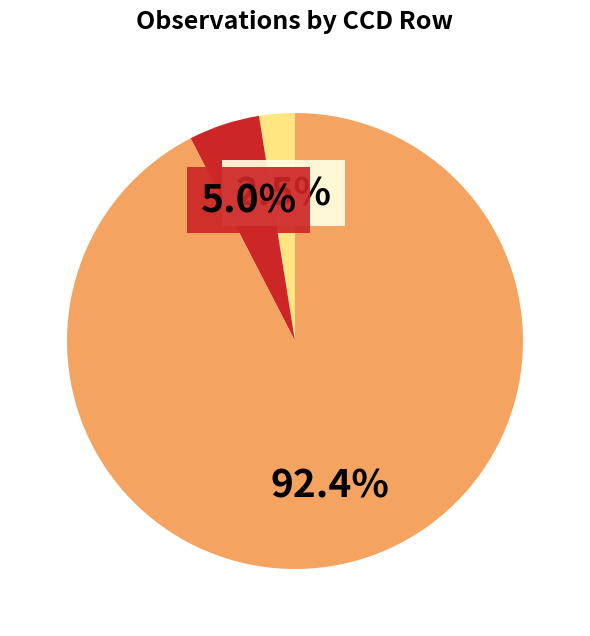

How many slices are in this pie chart?

3